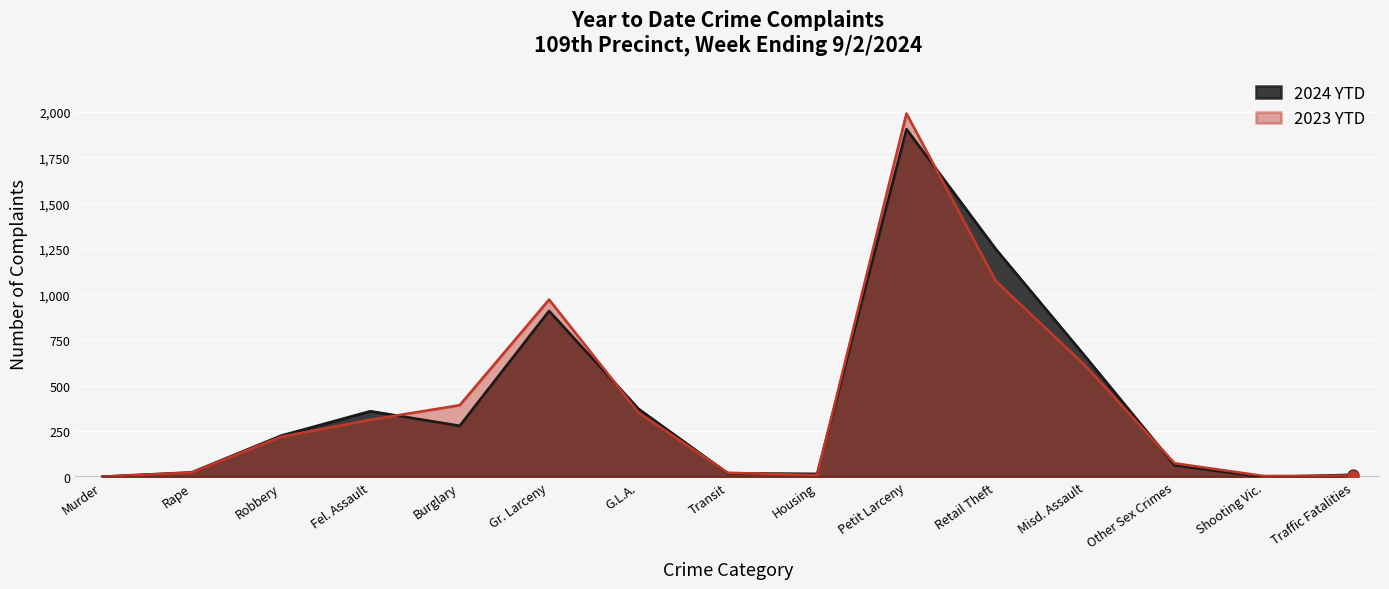

Which series has the largest total across all categories?

2024 YTD